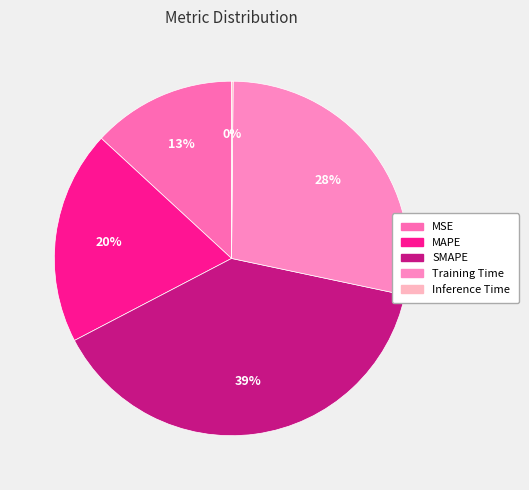

Does SMAPE account for over 50% of the chart?

No